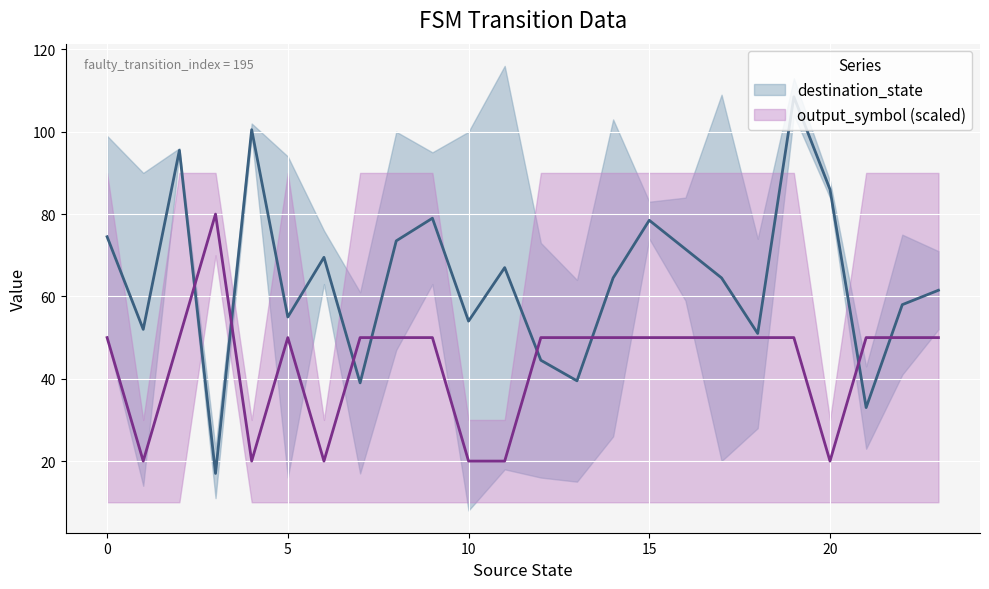

What is the smallest value displayed?

17.0